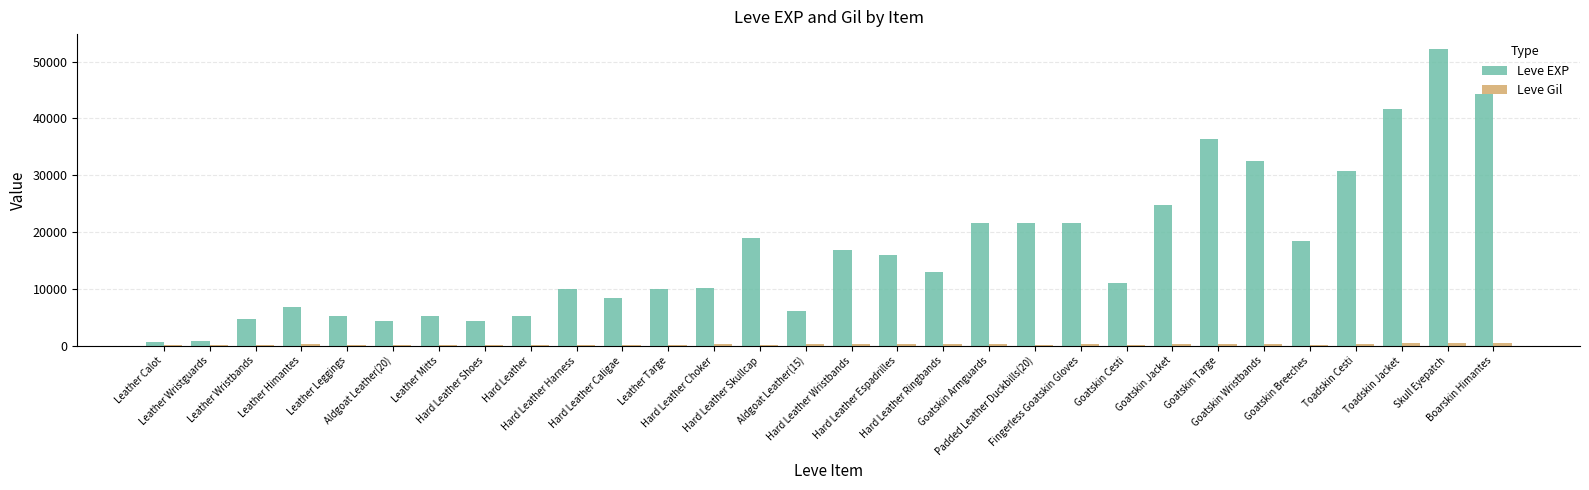

Which series has the largest total across all categories?

Leve EXP